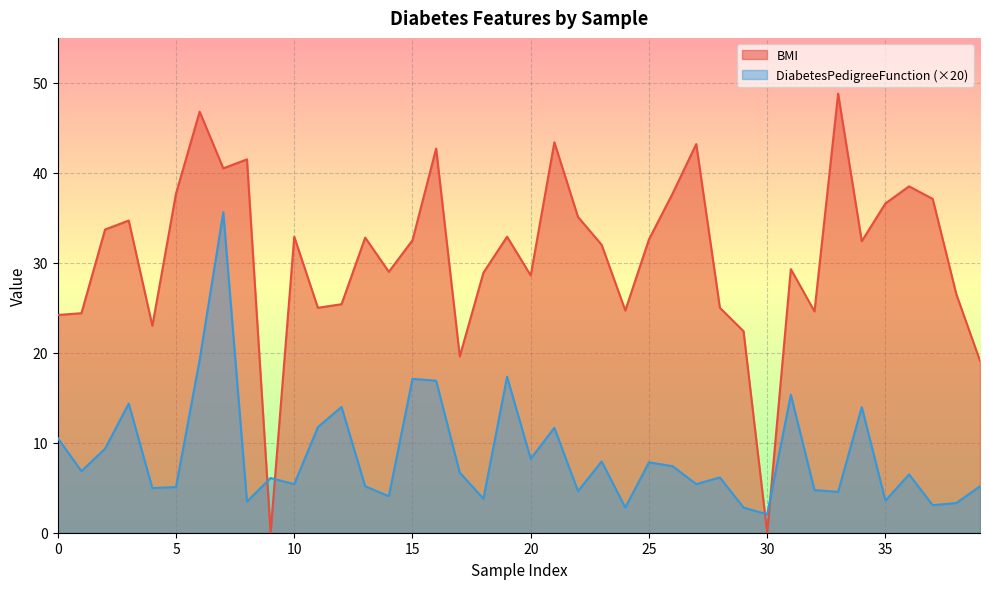

At which category does the chart reach its peak across all series?

33